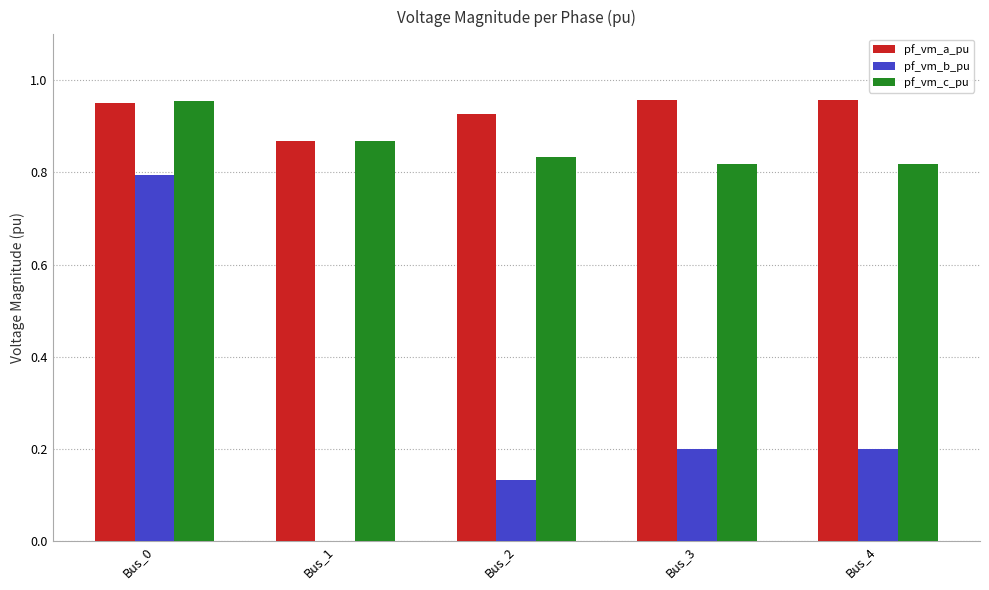

Is the value of pf_vm_a_pu at Bus_1 greater than the value of pf_vm_b_pu at Bus_4?

Yes